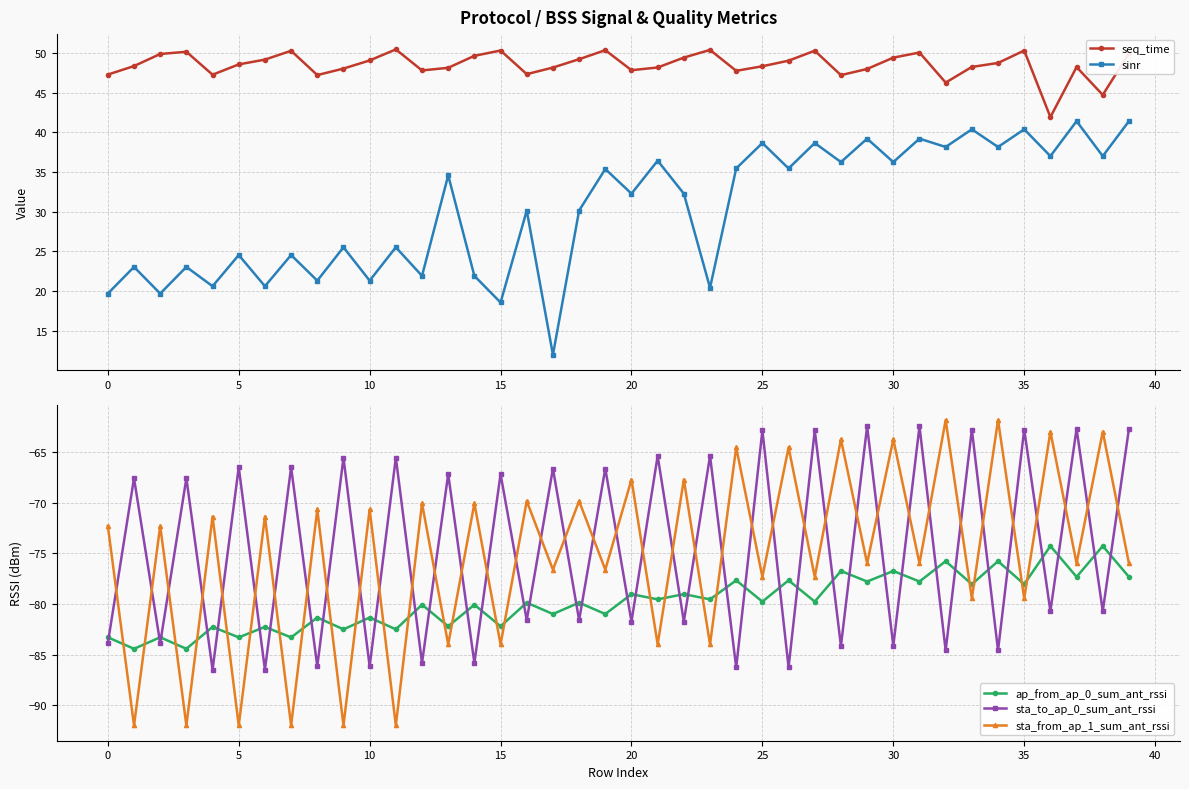

What are all the series names shown in the legend?

seq_time, sinr, ap_from_ap_0_sum_ant_rssi, sta_to_ap_0_sum_ant_rssi, sta_from_ap_1_sum_ant_rssi